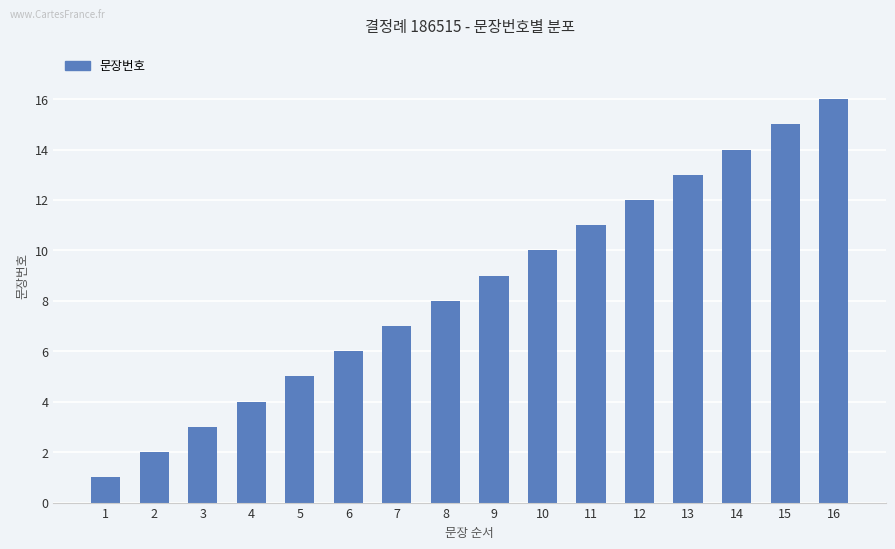

The value at 14 is 14. True or false?

True